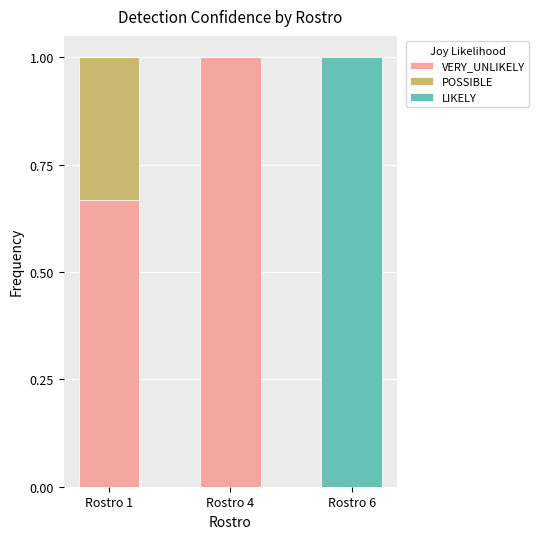

What is the total value across all series at Rostro 4?

1.0